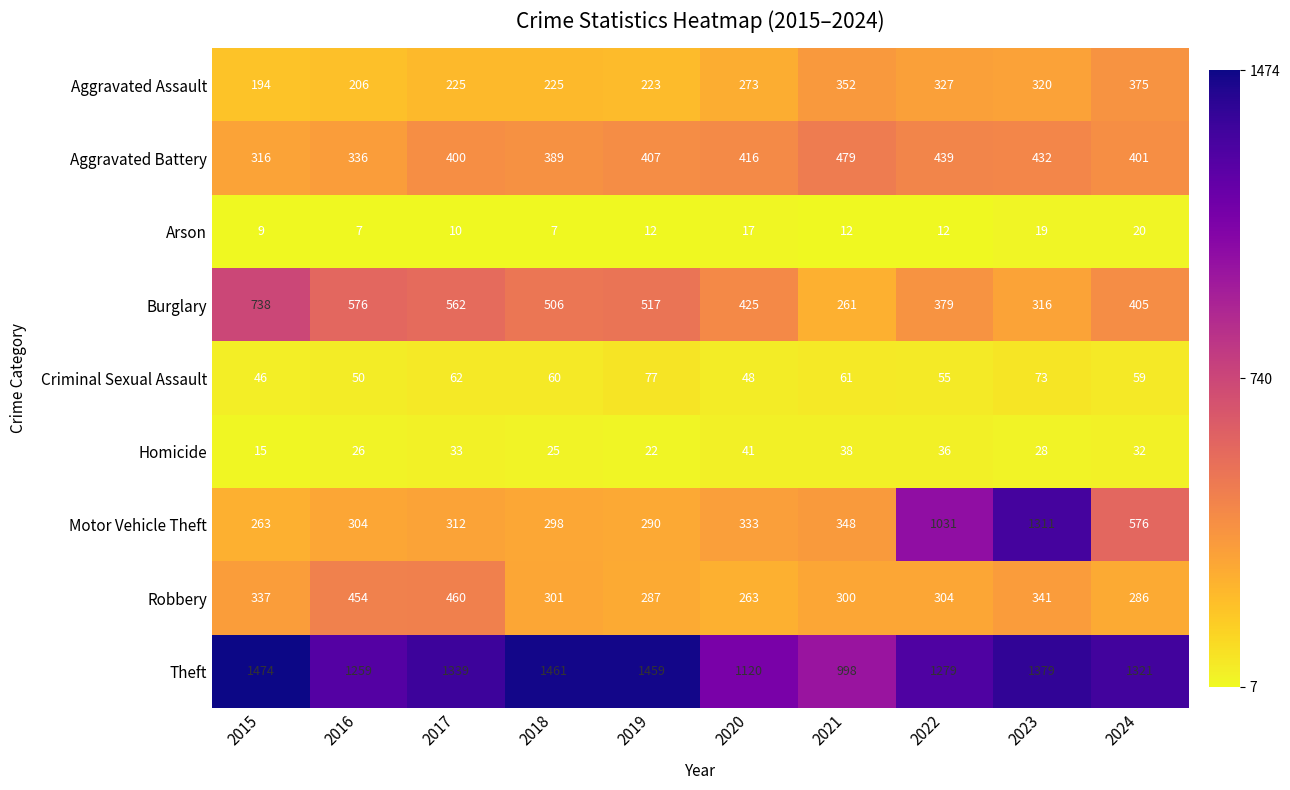

Which series has the largest range (max minus min)?

Motor Vehicle Theft